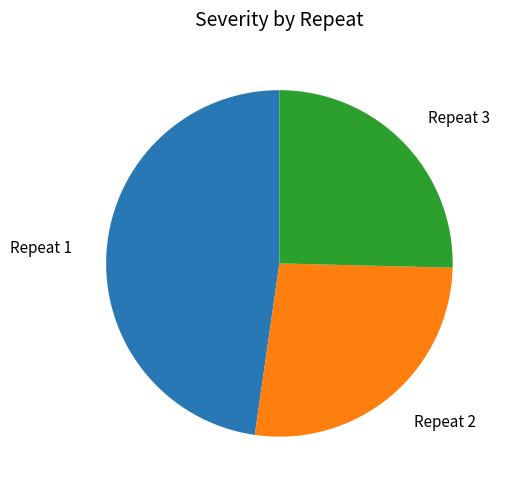

True or false: Repeat 2 accounts for 27% of the total.

True